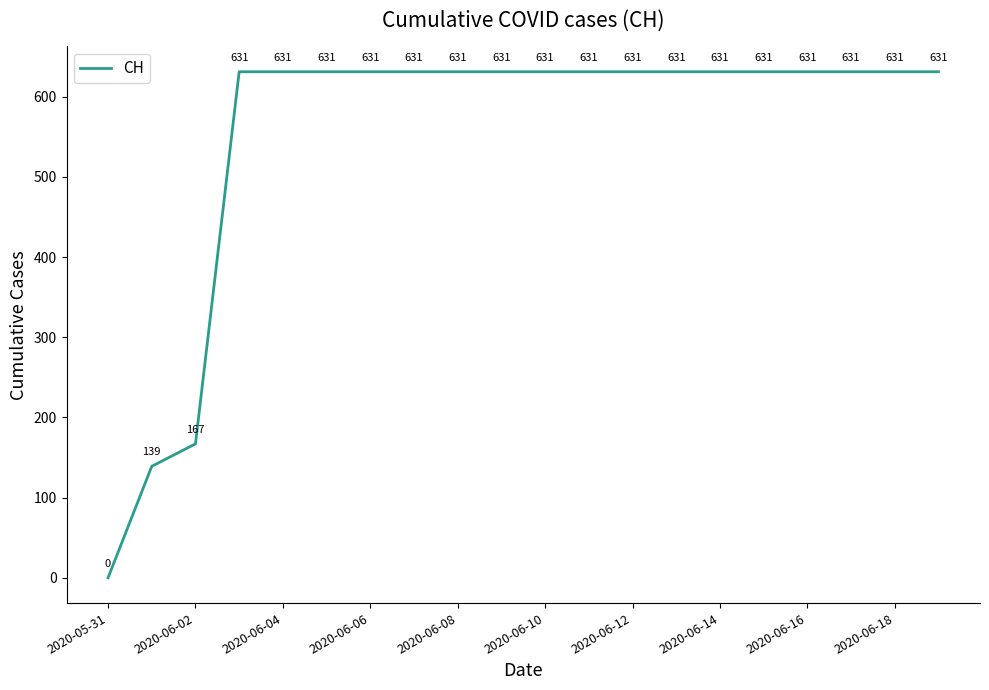

What is the difference between the maximum and minimum values?

631